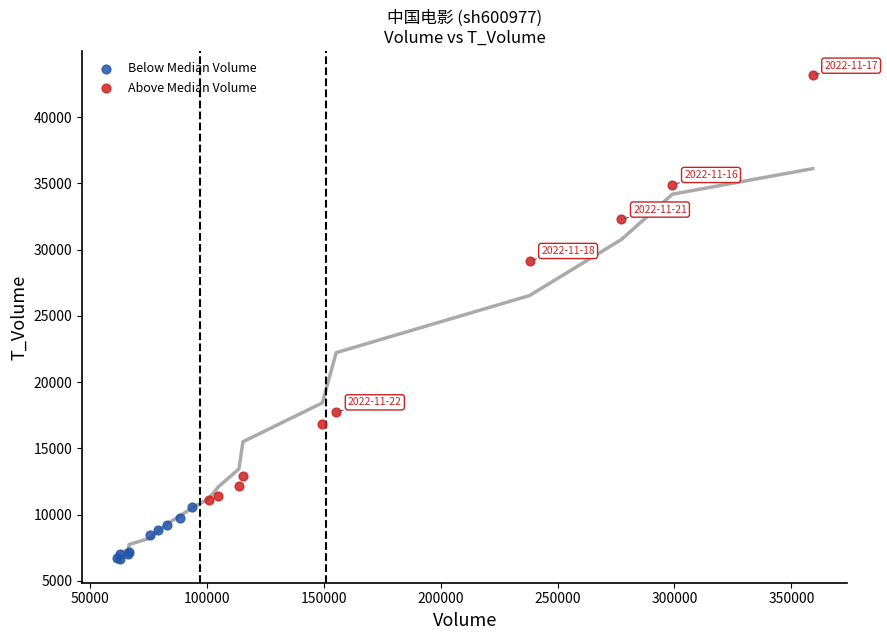

Which series reaches the maximum Y coordinate?

Above Median Volume